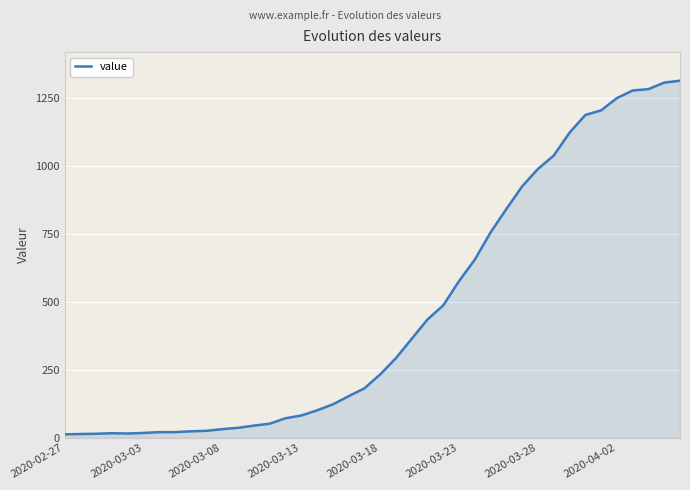

What is the difference between the second highest and minimum values?

1292